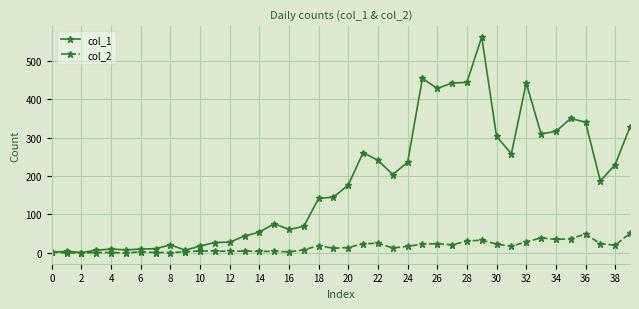

What is the sum of all col_1 values?

7258